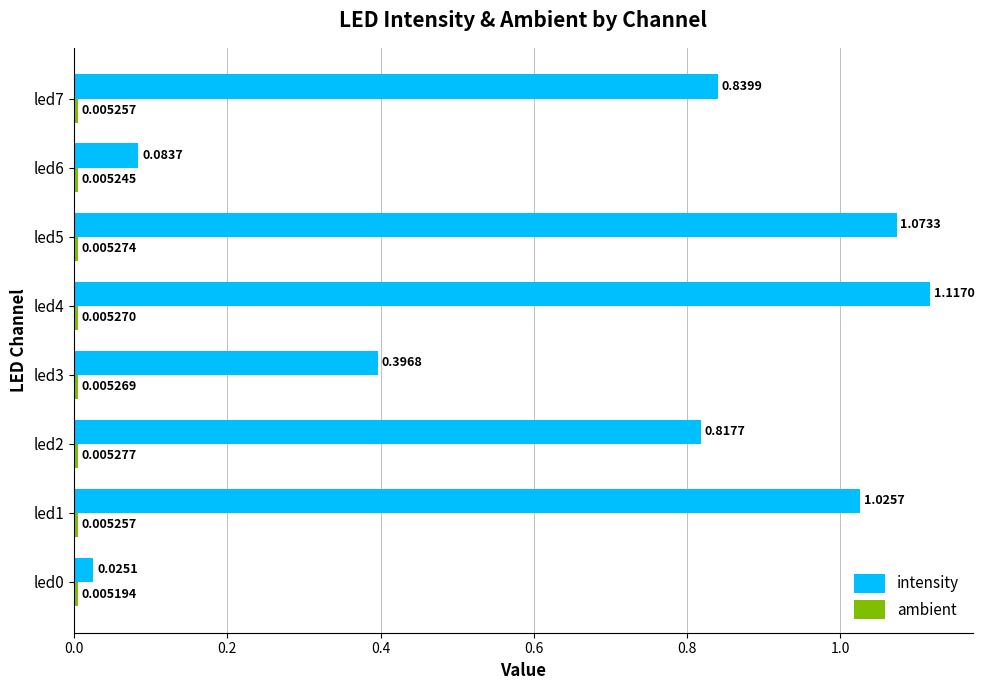

At how many categories does at least one series exceed 0?

8